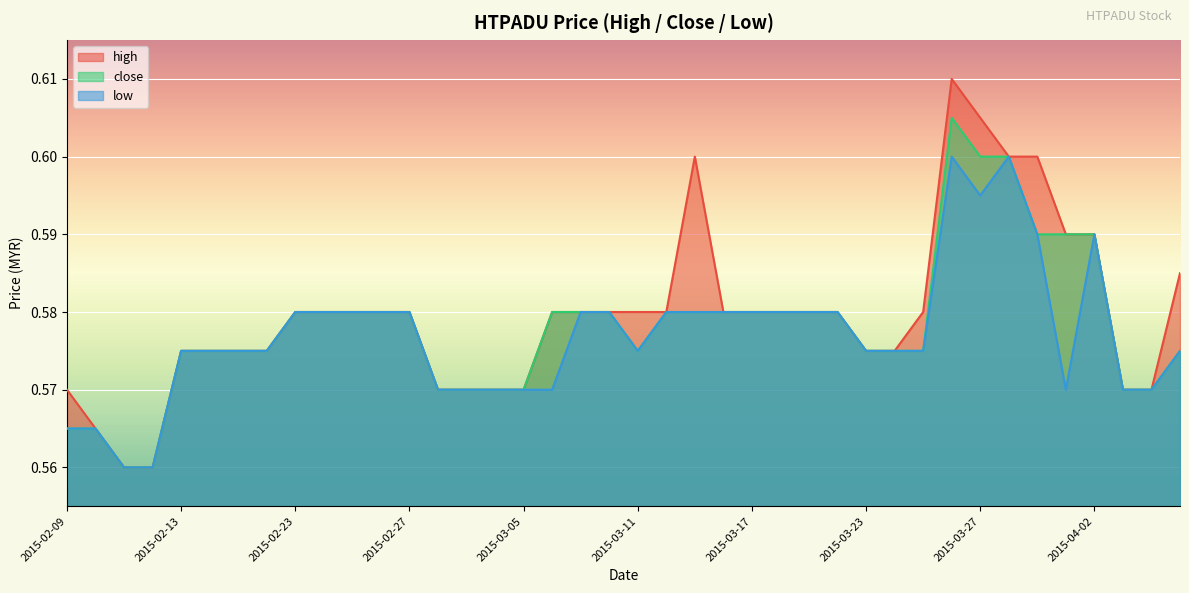

What is the value of the high point at the 9th from the left?

0.6